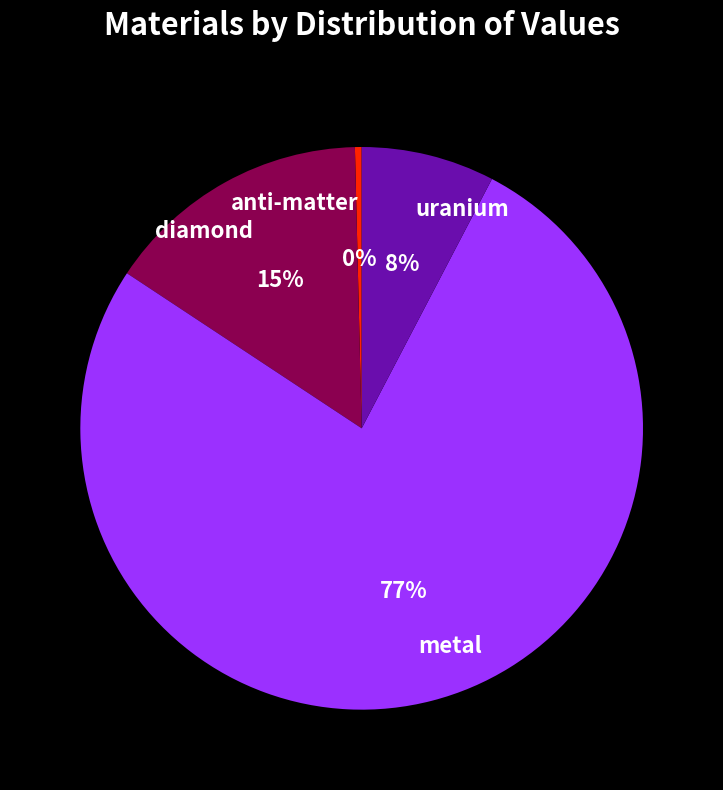

The metal slice represents 68% of the pie. True or false?

False